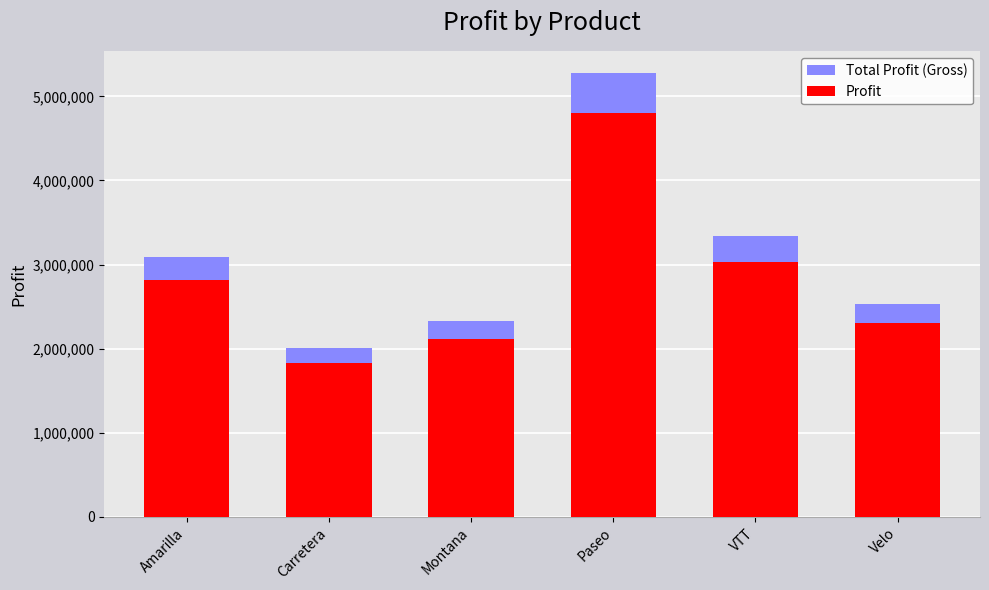

Reading left to right, what are all the values shown in this chart?

Total Profit (Gross): Amarilla=3095514.5	Carretera=2009485.4	Montana=2326230.4	Paseo=5277181.8	VTT=3338068.8	Velo=2536591.7
Profit: Amarilla=2814104.1	Carretera=1826804.9	Montana=2114754.9	Paseo=4797438.0	VTT=3034608.0	Velo=2305992.5